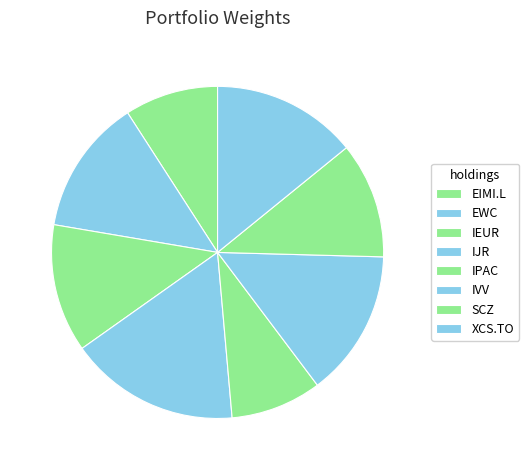

Does any single category account for the majority?

No